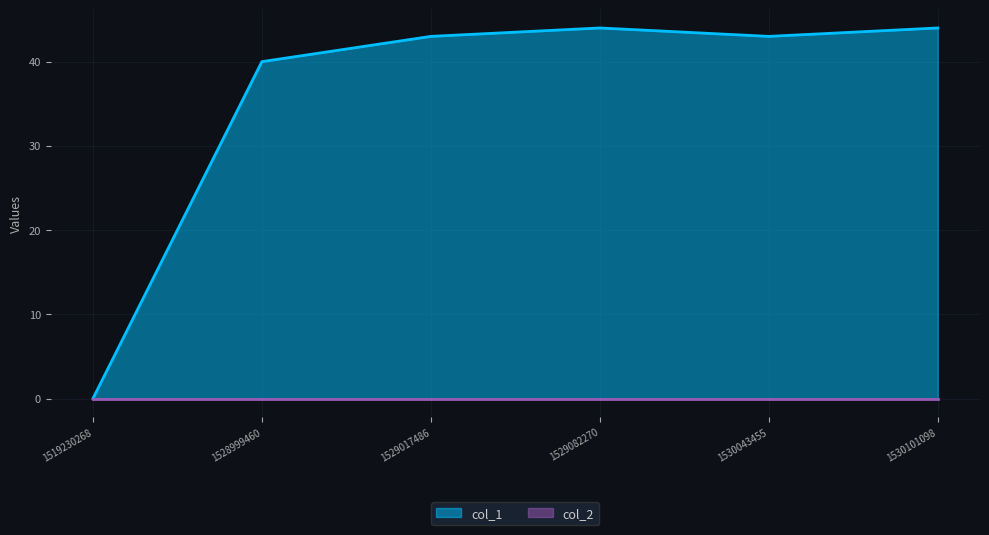

Where is the first local maximum?

1529082270